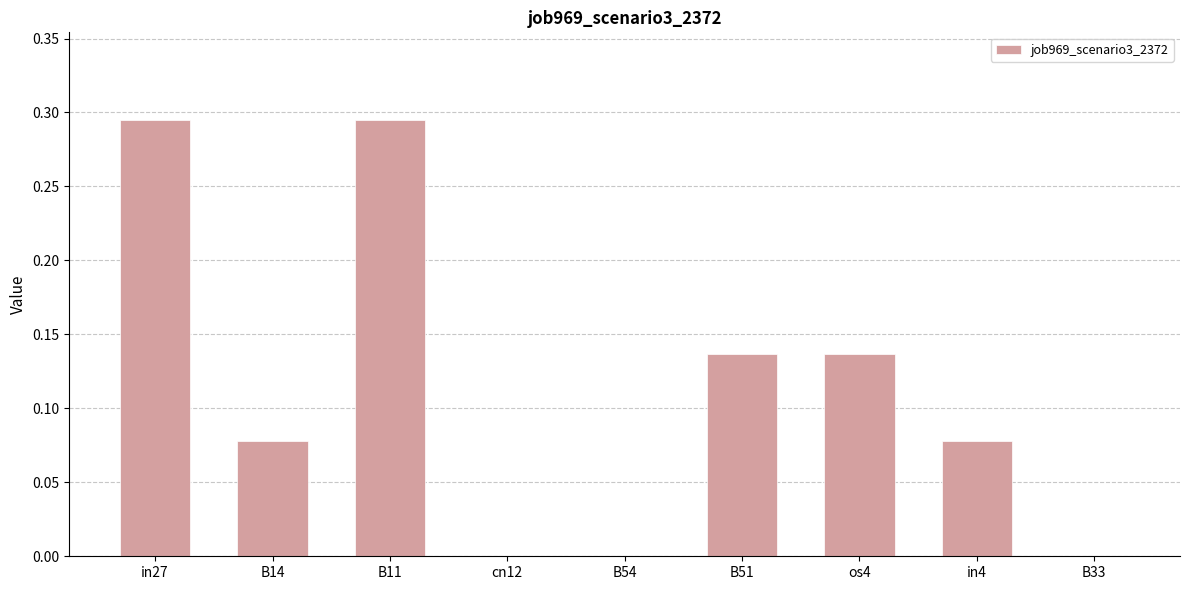

Which has a higher value, B11 or in4?

B11